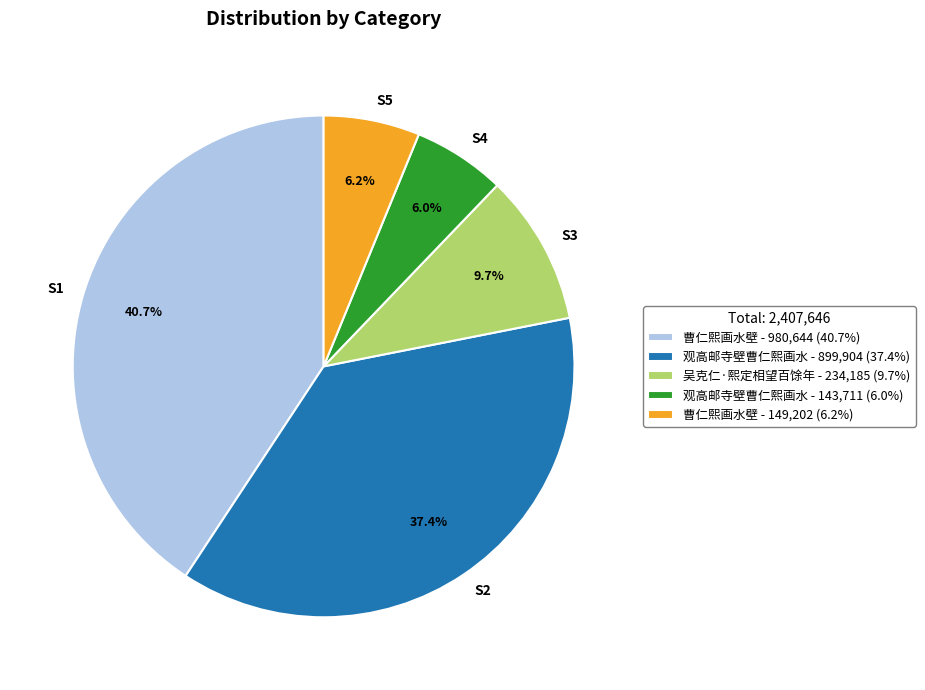

Does any single category account for the majority?

No